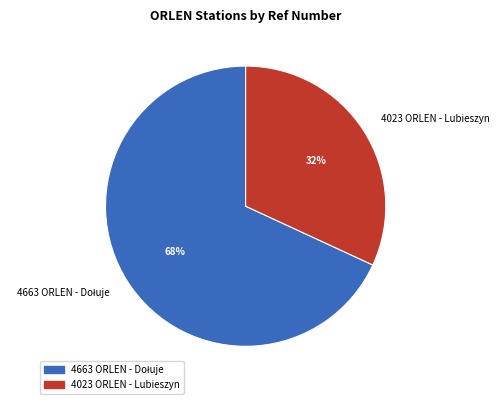

What percentage is the 4023 ORLEN - Lubieszyn slice, to the nearest percent?

32%